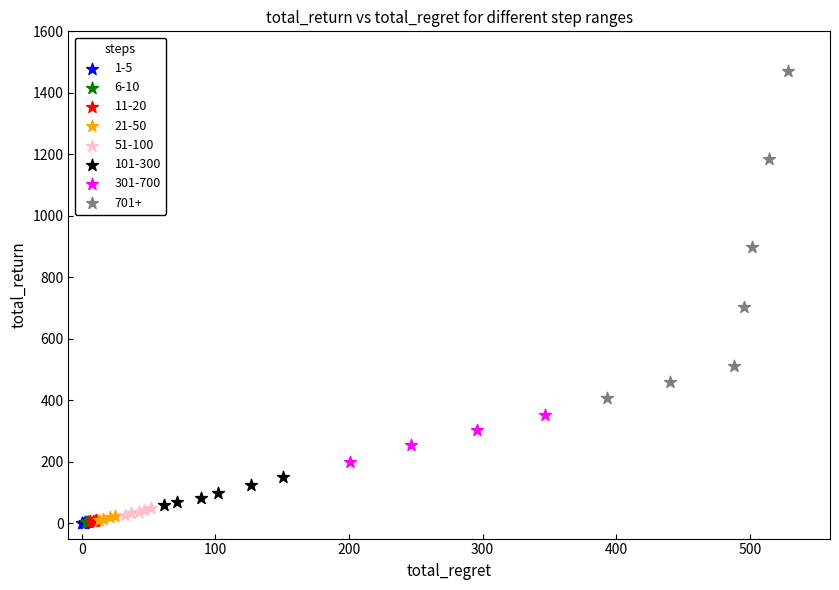

What are all the series names shown in the legend?

1-5, 6-10, 11-20, 21-50, 51-100, 101-300, 301-700, 701+